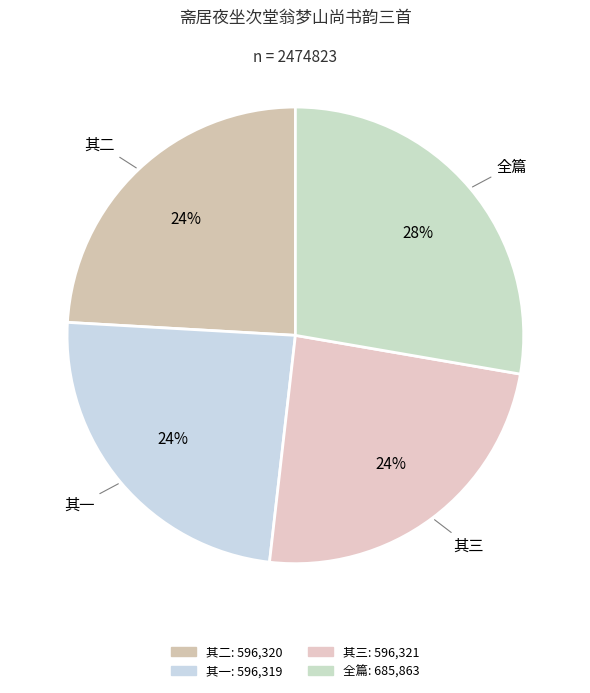

What is the ratio of the value at 全篇 to the value at 其三?

1.2